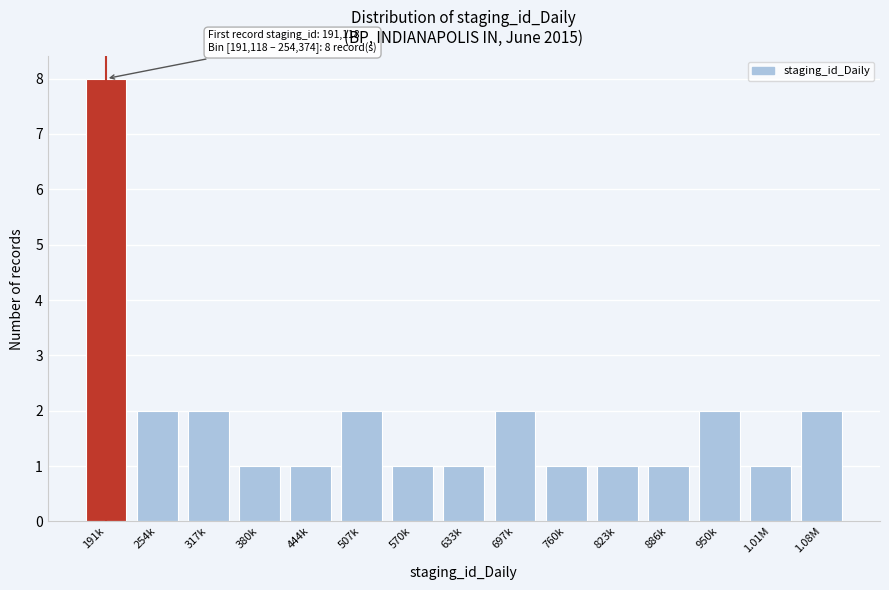

Reading left to right, transcribe all the data shown in this chart.

191k=8	254k=2	317k=2	380k=1	444k=1	507k=2	570k=1	633k=1	697k=2	760k=1	823k=1	886k=1	950k=2	1.01M=1	1.08M=2